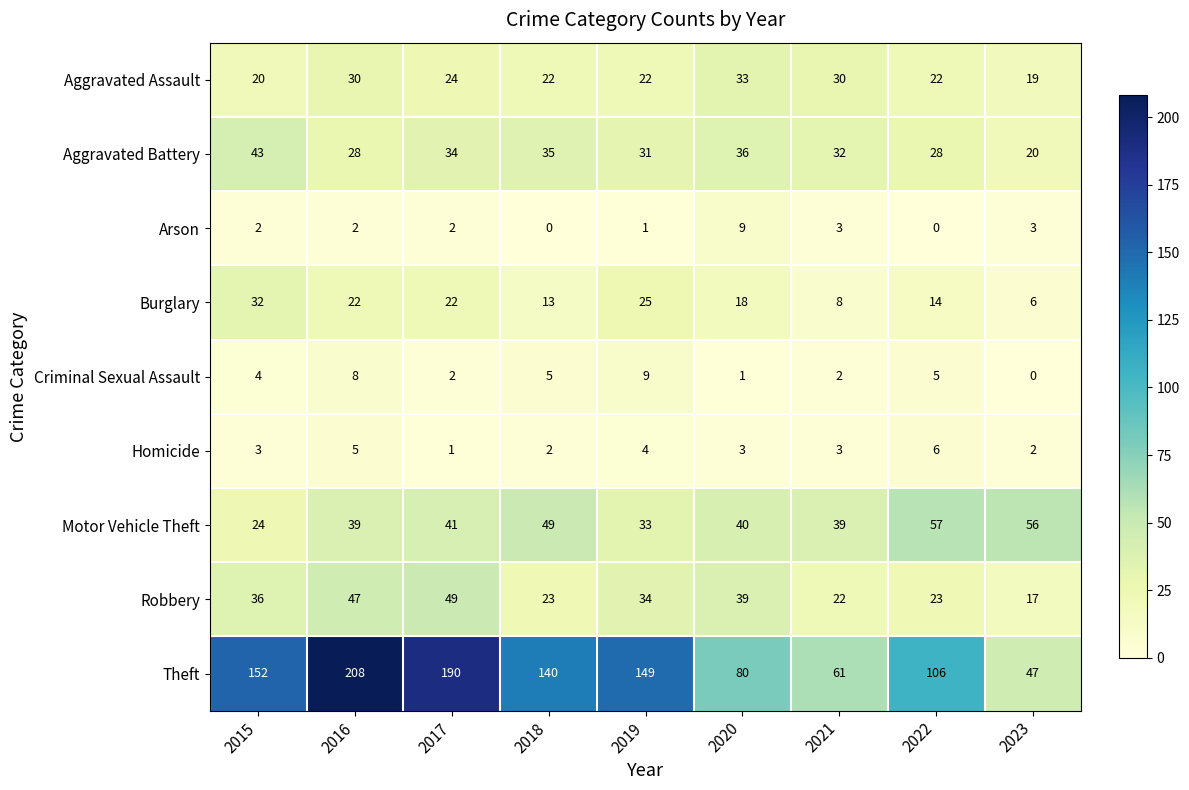

What is the difference between the second highest and minimum values in the Arson series?

3